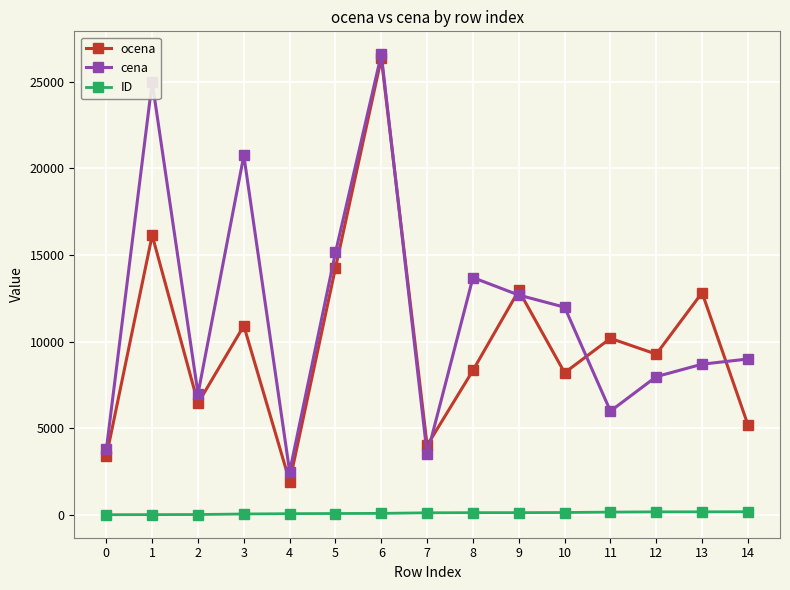

Does the chart have visible grid lines?

Yes